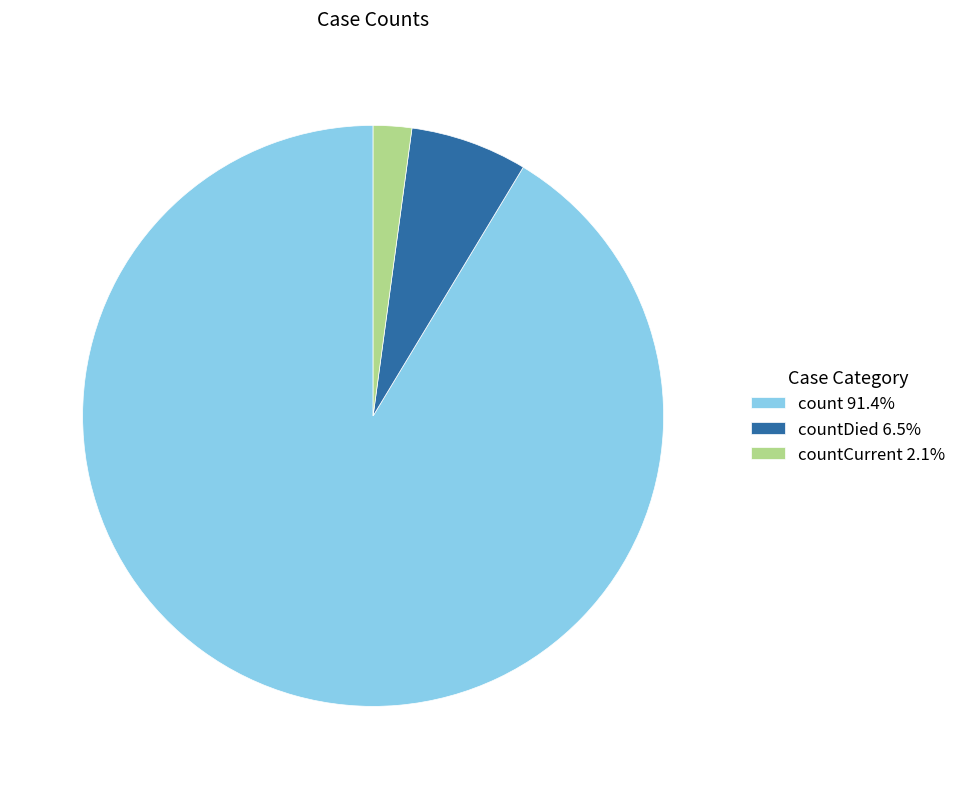

Is there any slice that represents more than half of the pie?

Yes